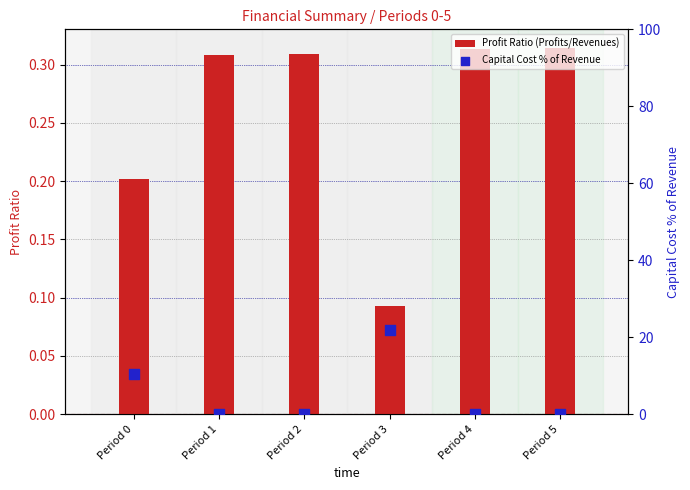

What are all the series names shown in the legend?

Profit Ratio (Profits/Revenues), Capital Cost % of Revenue